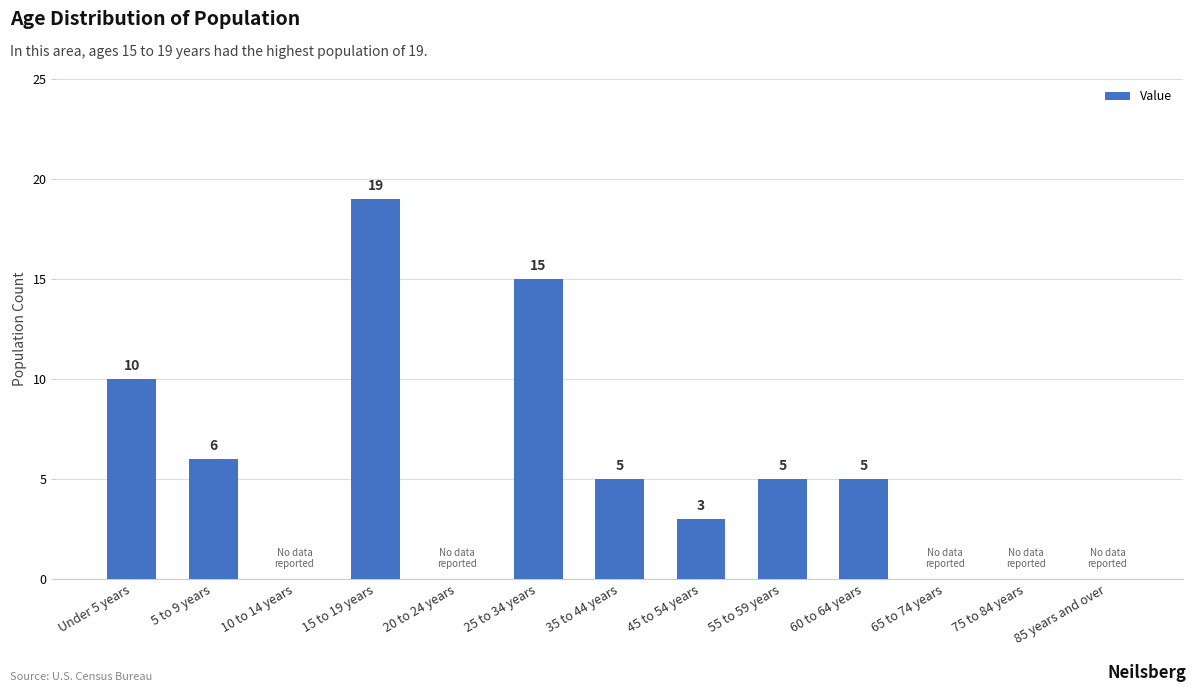

Which has a higher value, 60 to 64 years or 45 to 54 years?

60 to 64 years